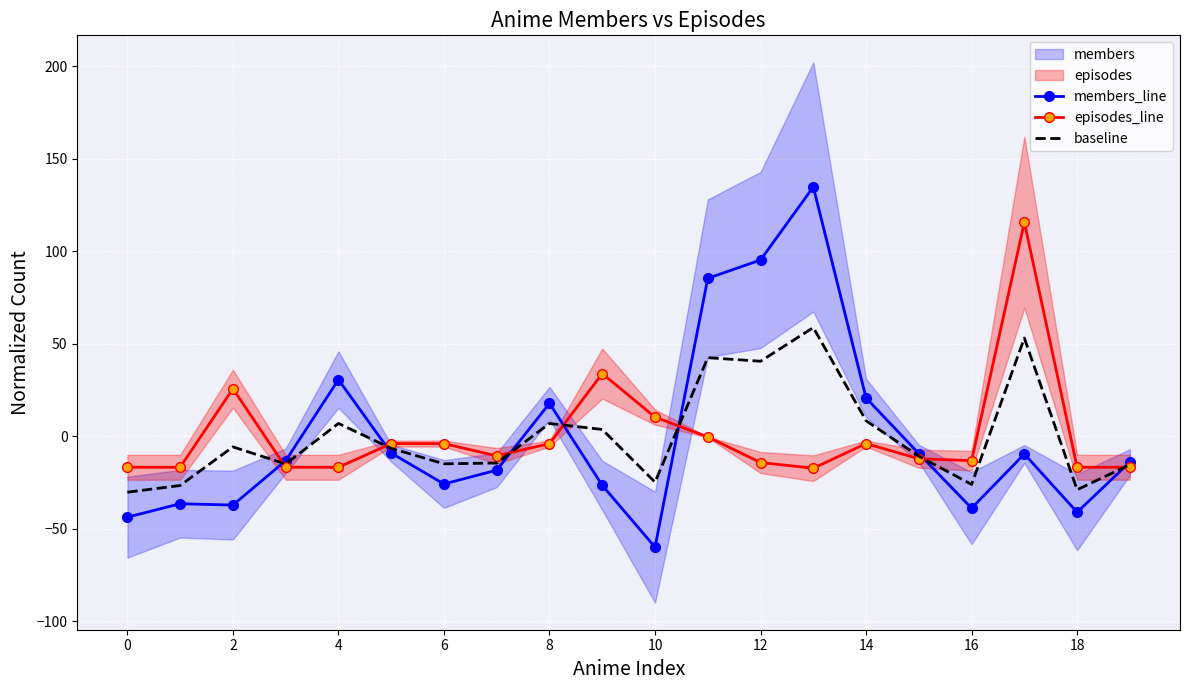

Is it true that episodes_line equals 2.5 at 10?

False